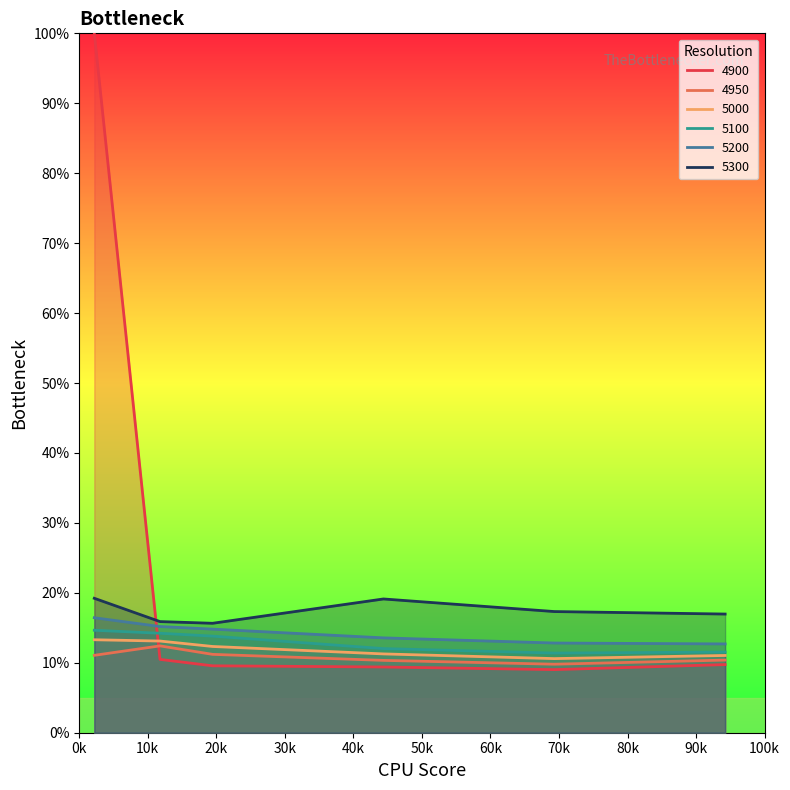

List the labels in order of 5100 value, largest first.

0k, 10k, 20k, 30k, 50k, 40k